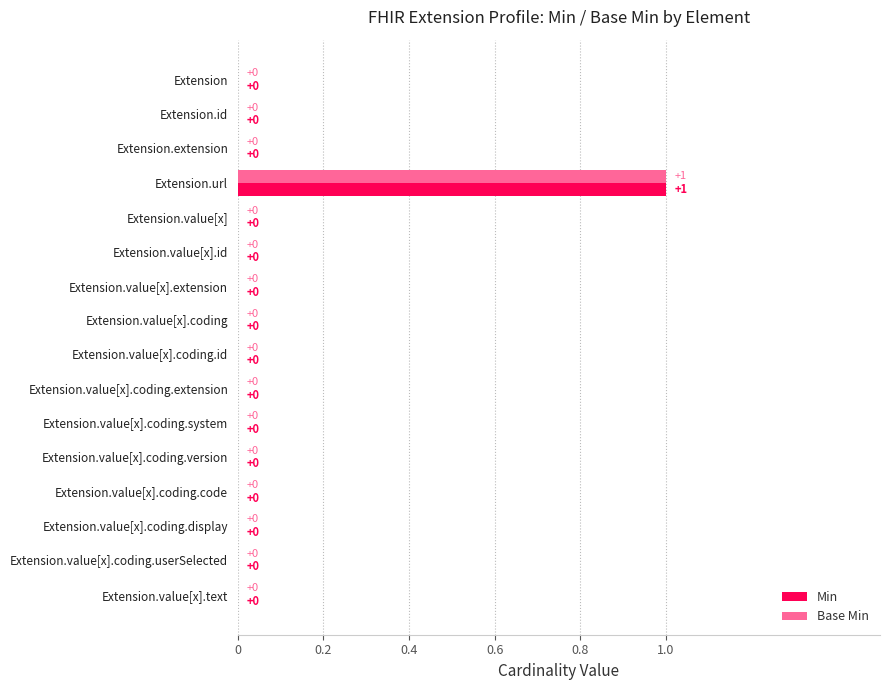

Is the value of Min at Extension.extension greater than the value of Base Min at Extension.url?

No